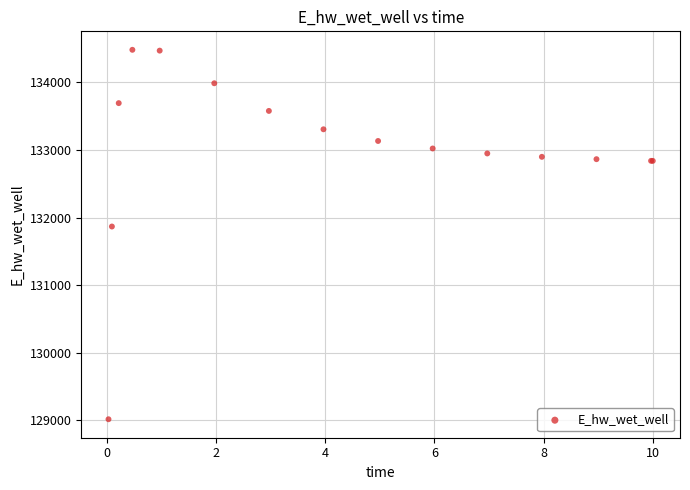

What Y value in the scatter plot is closest to 131748?

131866.7